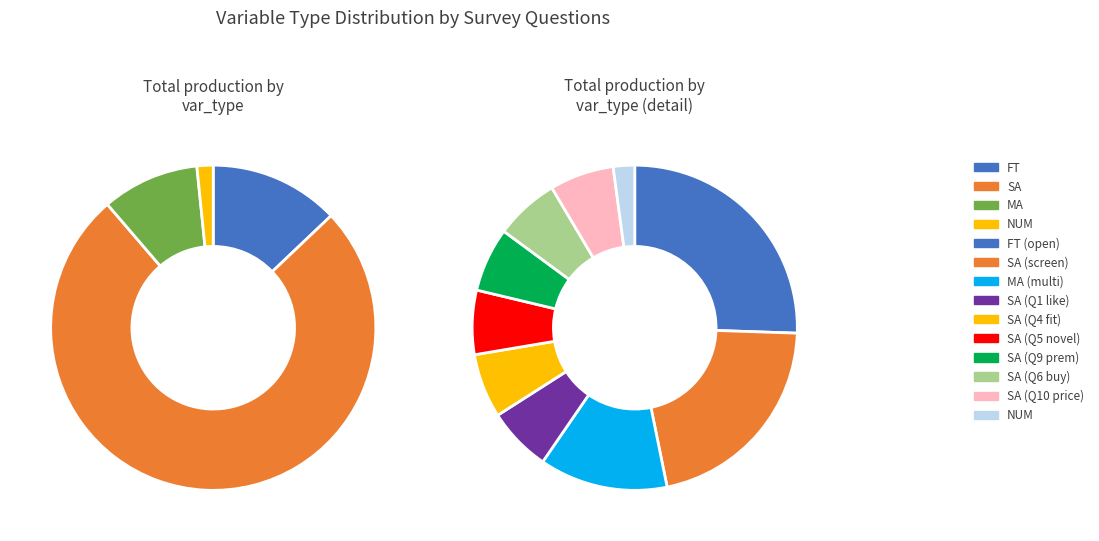

Is there a majority slice in this chart?

No